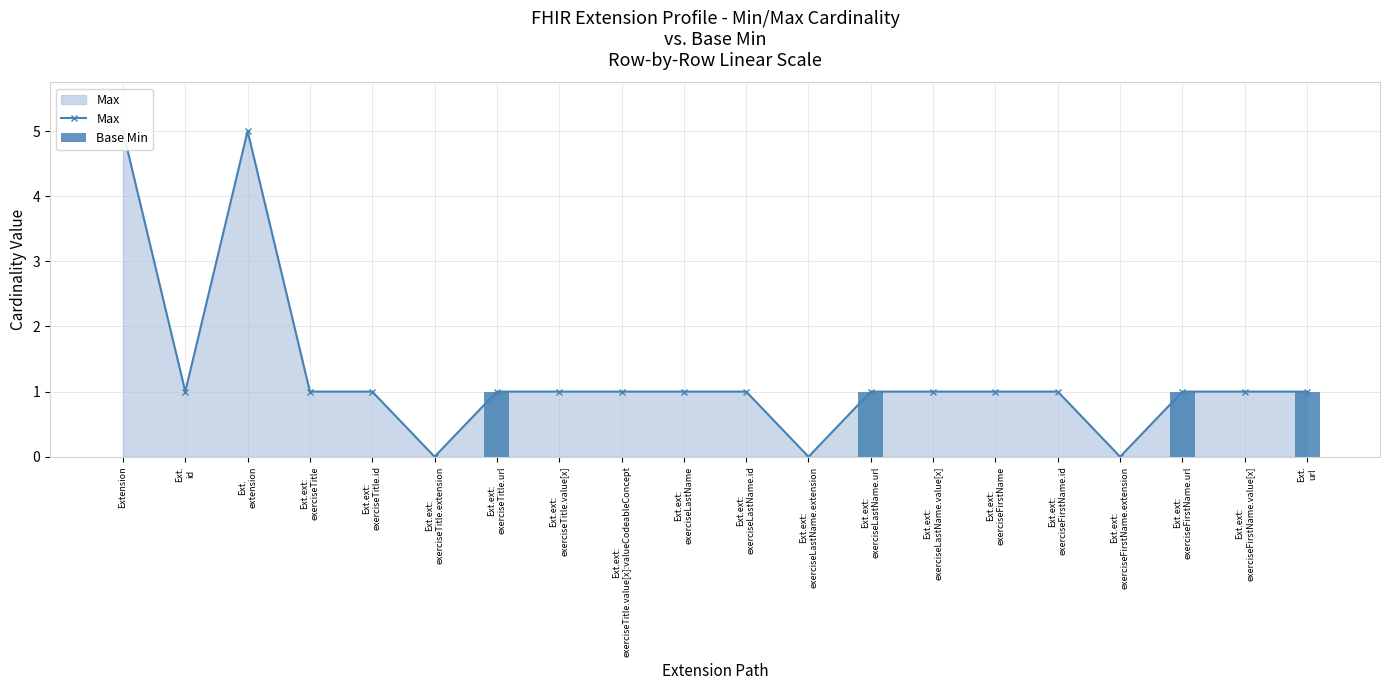

The value of Base Min at Ext.
url is 2. True or false?

False